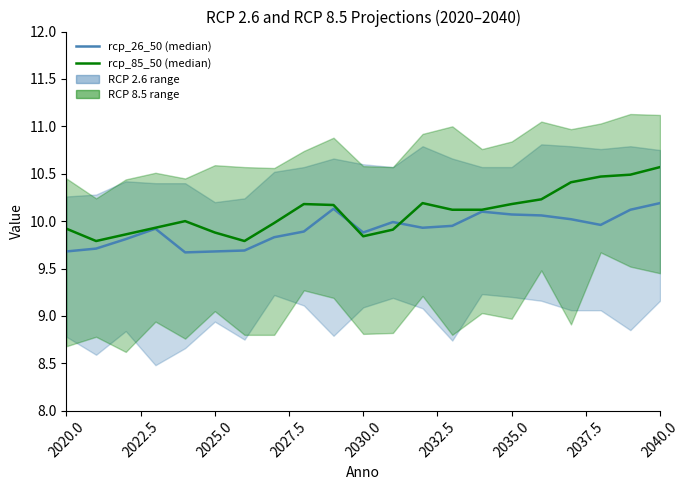

What is the sum of all rcp_26_50 values?

208.3